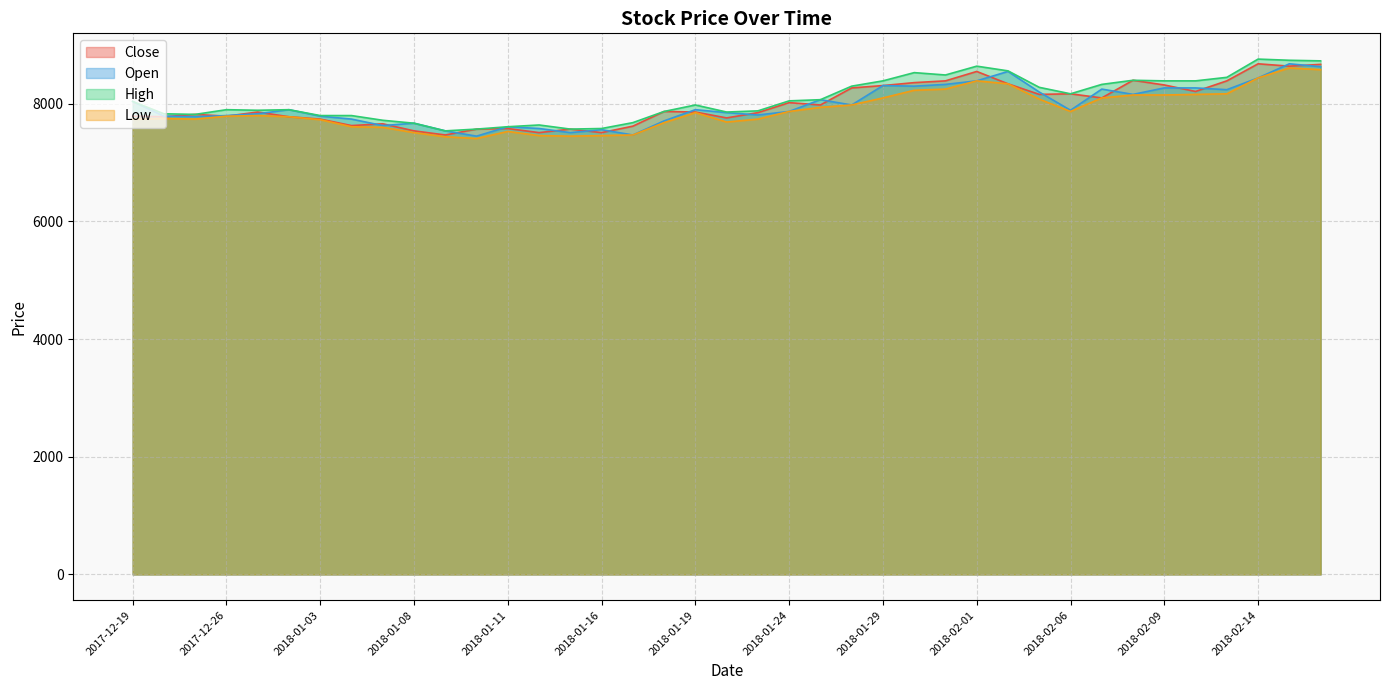

What value does the High series have at 2018-01-26?

8300